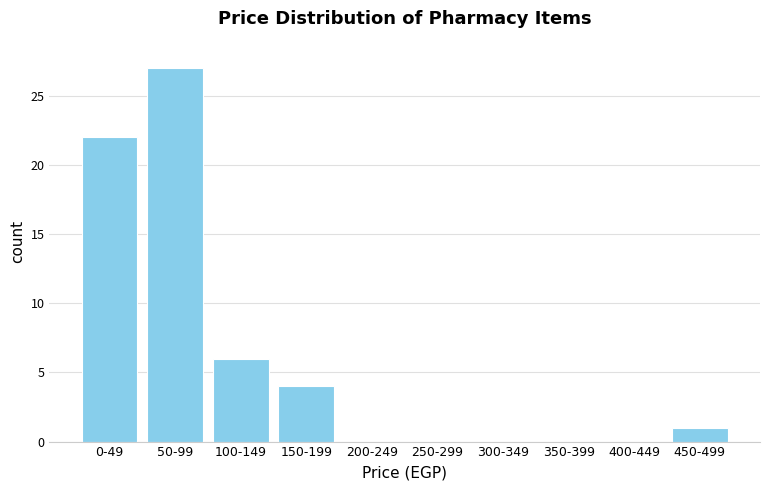

Reading left to right, transcribe all the data shown in this chart.

0-49=22	50-99=27	100-149=6	150-199=4	200-249=0	250-299=0	300-349=0	350-399=0	400-449=0	450-499=1